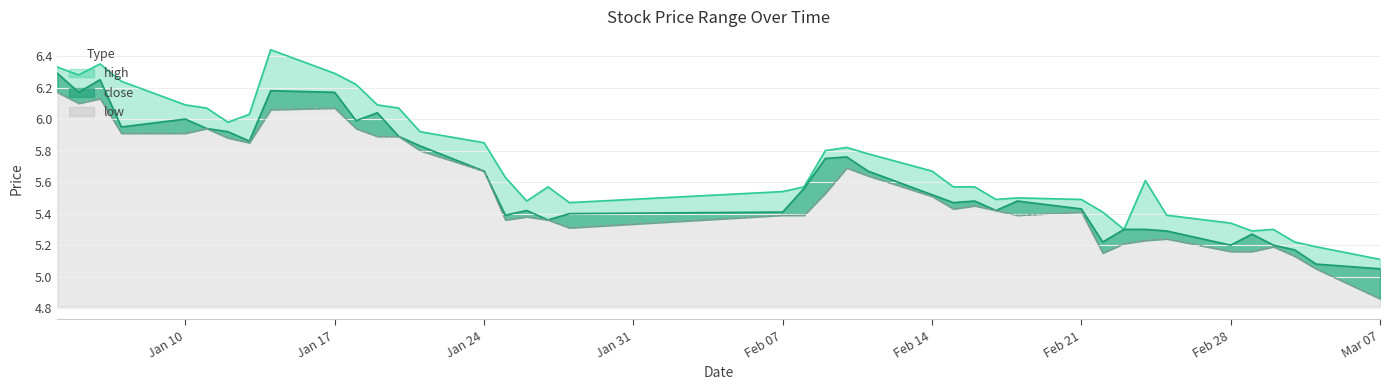

Where is high nearest to the value 5?

Mar 07